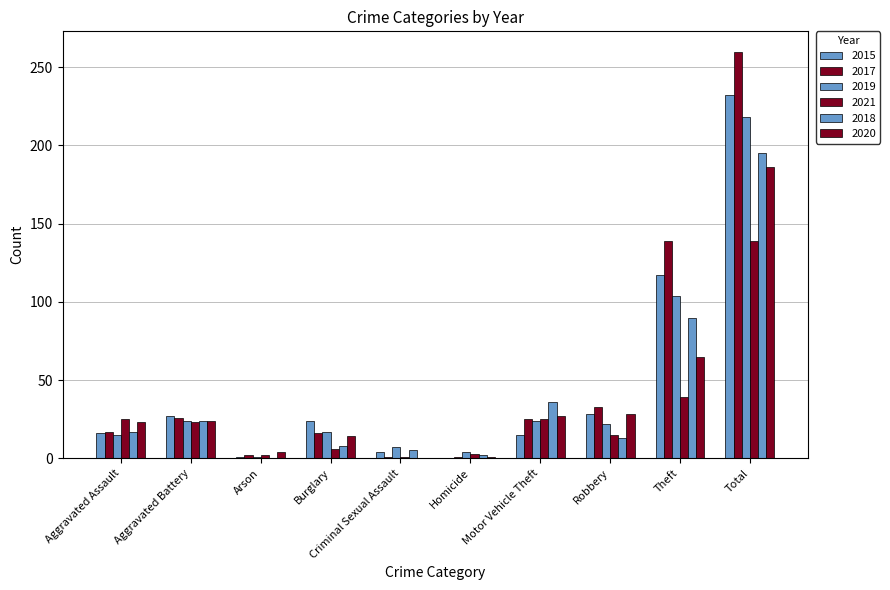

How many series are shown in this chart?

6